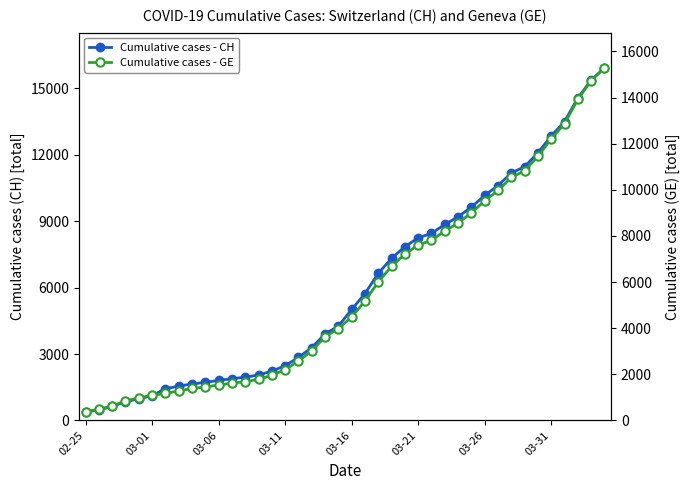

True or false: Cumulative cases - GE and Cumulative cases - CH intersect in this chart.

False